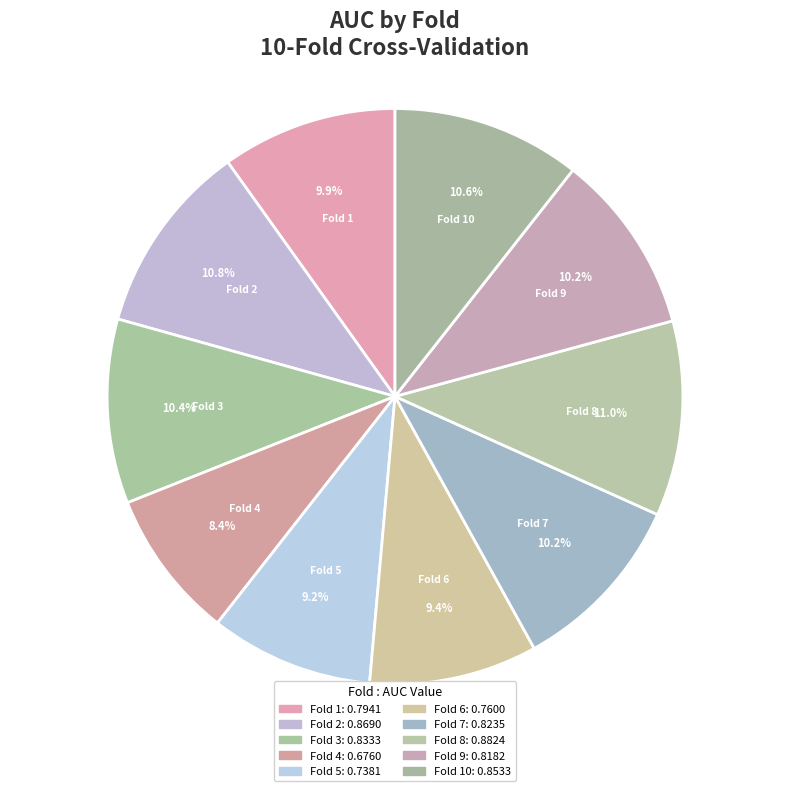

Which slice is the smallest?

Fold 4